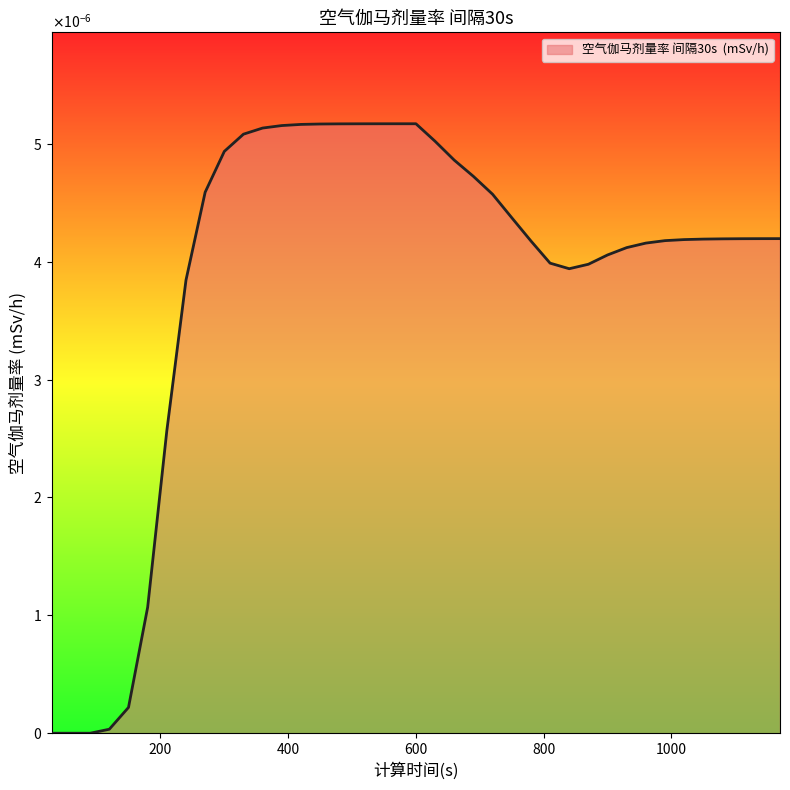

List the labels in order of value, largest first.

600, 570, 540, 510, 480, 450, 420, 390, 360, 330, 630, 300, 660, 690, 270, 720, 750, 1170, 1140, 1110, 1080, 1050, 1020, 990, 780, 960, 930, 900, 810, 870, 840, 240, 210, 180, 150, 120, 30, 60, 90